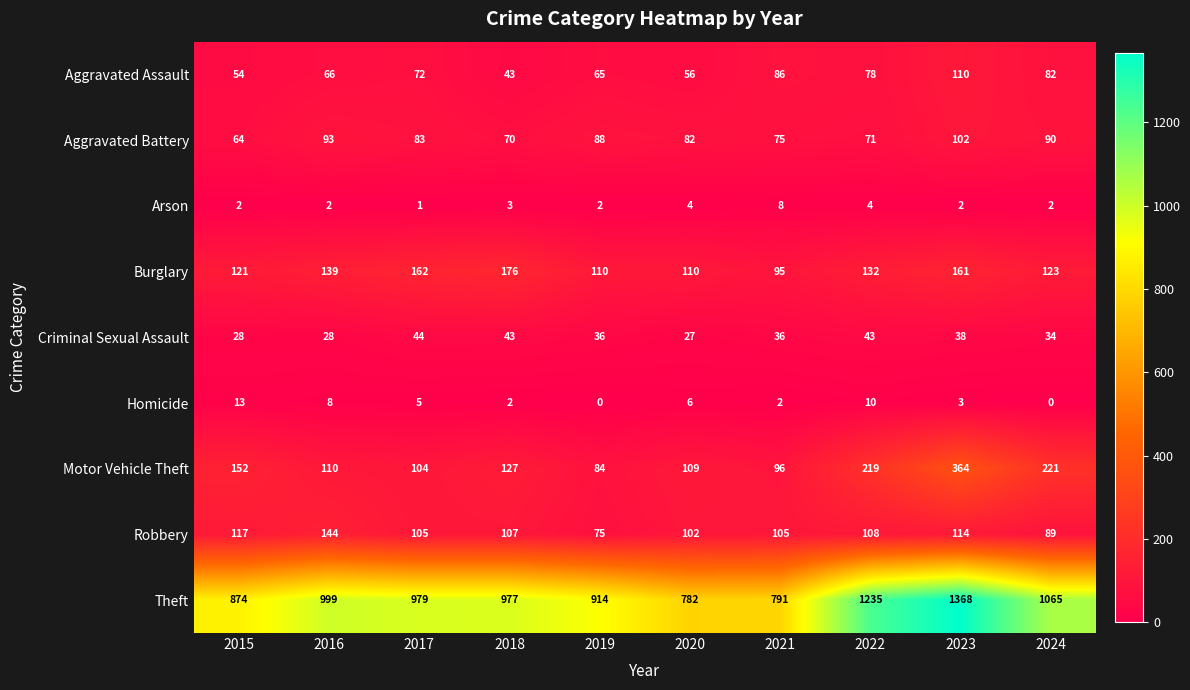

At which label does Homicide first exceed 5?

2015